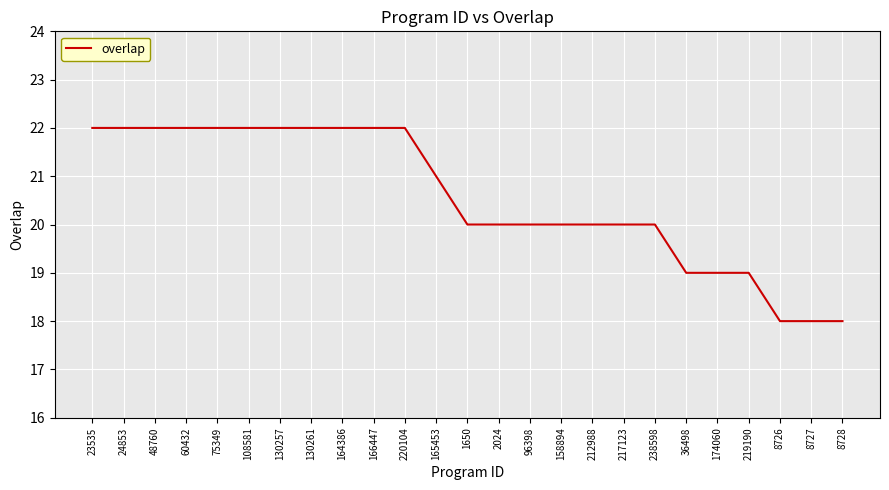

What position from the left is 8726?

23